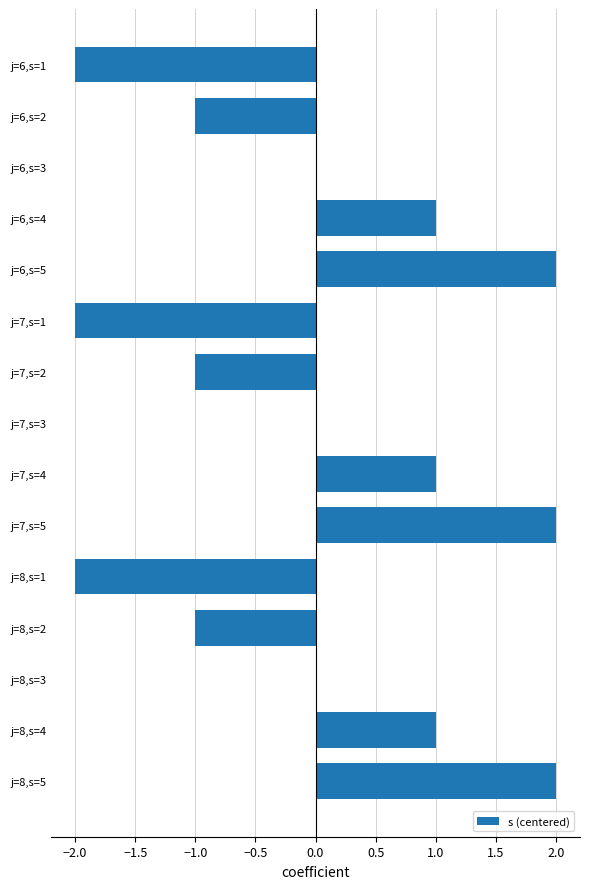

The chart shows a value of 0 at j=7,s=1. True or false?

False